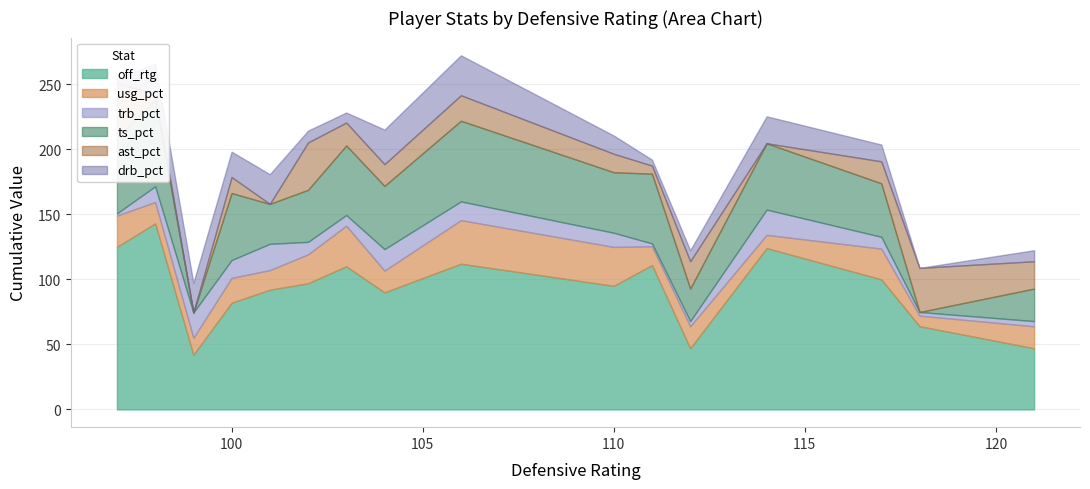

List the series in order of their peak value, lowest first.

trb_pct, drb_pct, usg_pct, ast_pct, ts_pct, off_rtg